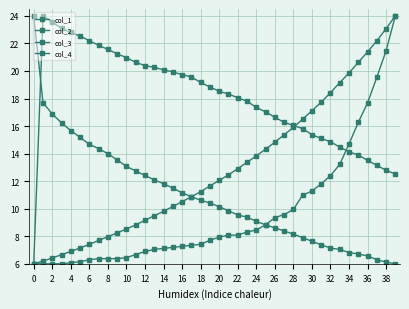

Count the number of data series in this chart.

4